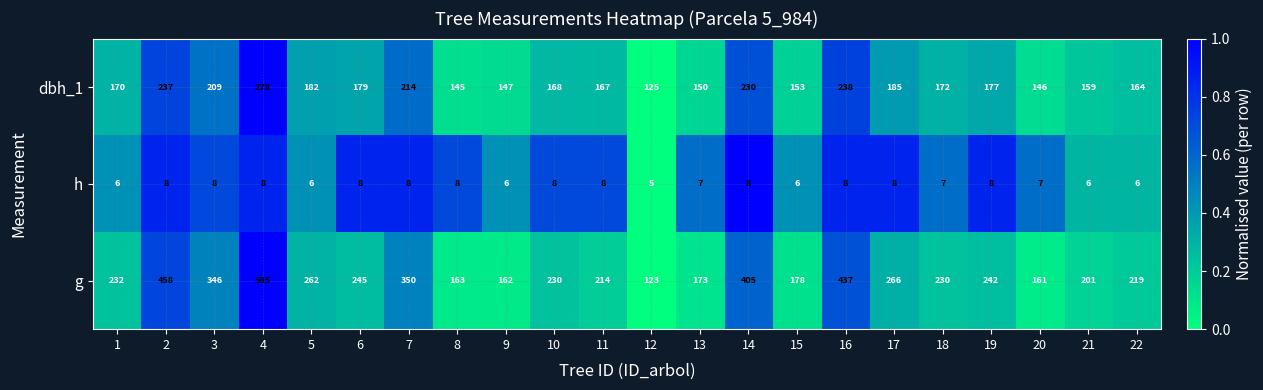

How many distinct data groups are displayed?

3